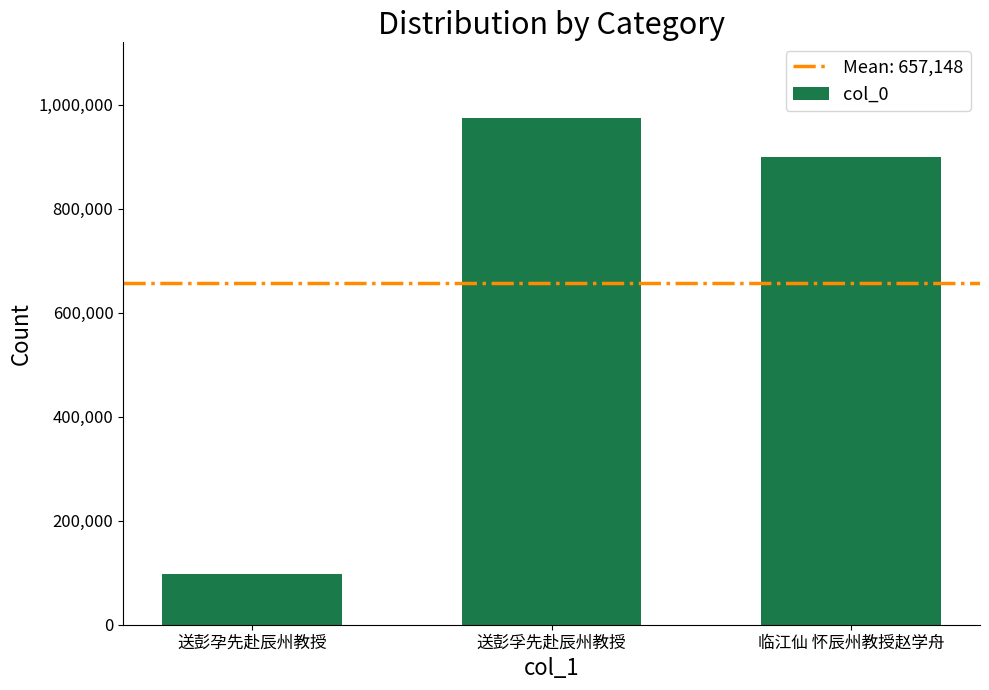

Is it true that the value at 临江仙 怀辰州教授赵学舟 is 899596?

True